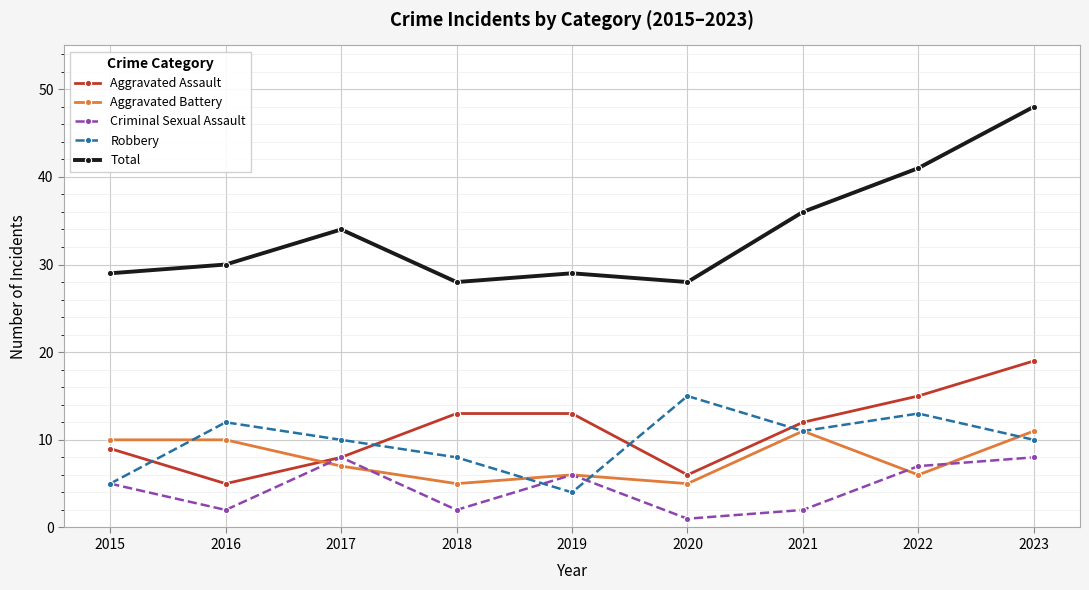

What is the highest value of the Total series?

48